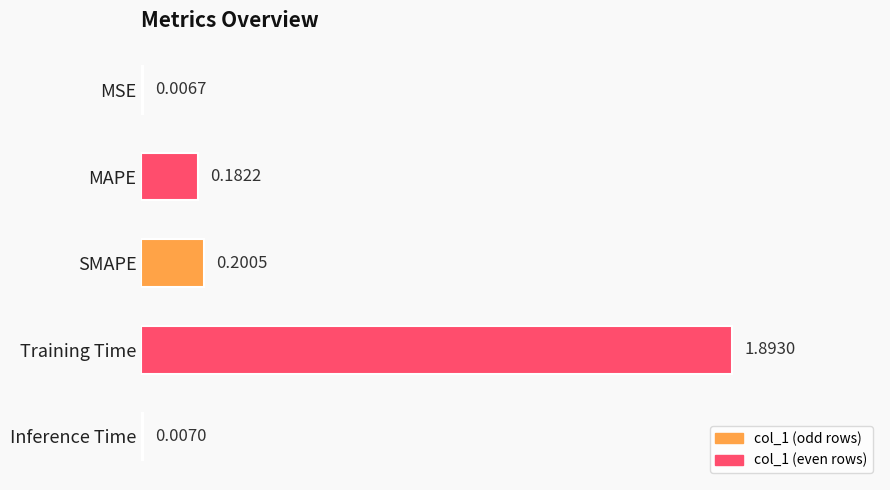

Where is the data nearest to the value 0?

MSE